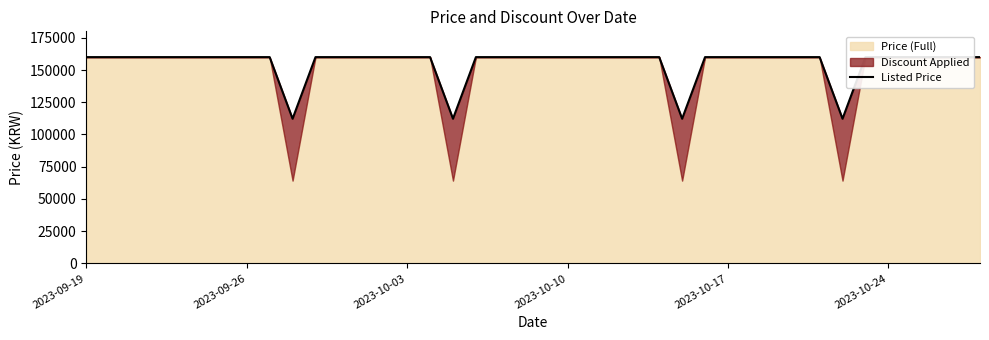

How many points are lower than both their immediate neighbors (excluding endpoints)?

4